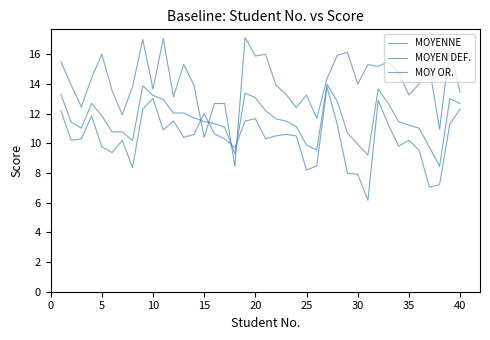

How many lines are shown in the chart?

3